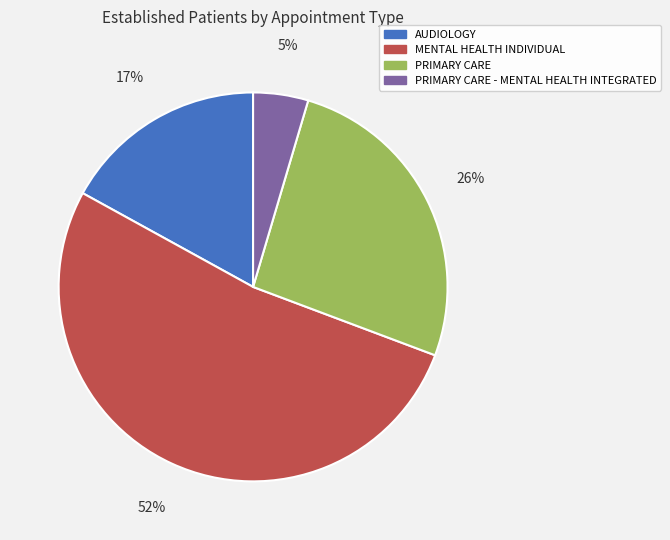

How many segments does this pie chart have?

4